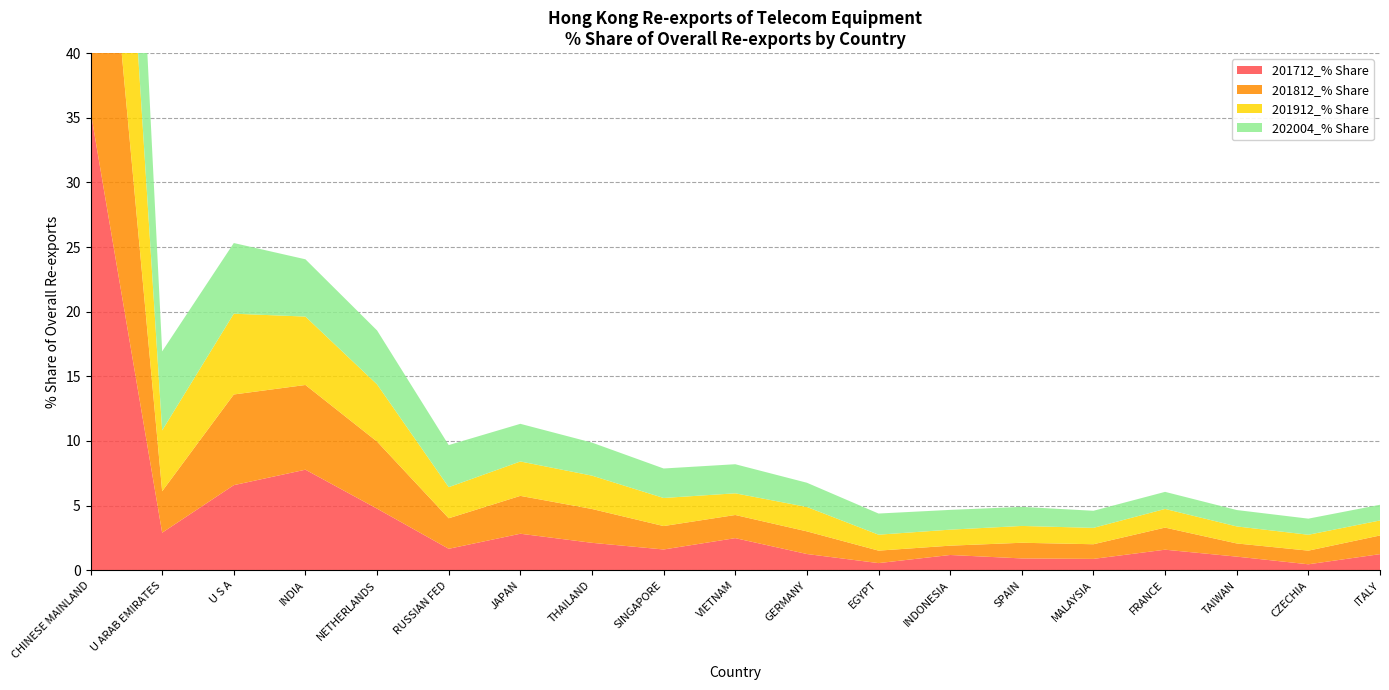

Reading right to left, list all the values displayed in this chart.

201712_% Share: 1.2	0.5	1.1	1.6	0.9	0.9	1.2	0.5	1.3	2.5	1.6	2.1	2.8	1.7	4.8	7.8	6.6	2.9	35.5
201812_% Share: 1.4	1.1	1.0	1.7	1.1	1.2	0.7	1.0	1.8	1.8	1.8	2.6	2.9	2.4	5.2	6.6	7.0	3.2	30.6
201912_% Share: 1.2	1.2	1.3	1.4	1.3	1.3	1.2	1.2	1.9	1.7	2.2	2.6	2.7	2.4	4.4	5.3	6.2	4.7	31.4
202004_% Share: 1.2	1.2	1.3	1.3	1.3	1.5	1.5	1.6	1.9	2.2	2.3	2.6	2.9	3.3	4.2	4.4	5.5	6.1	31.1